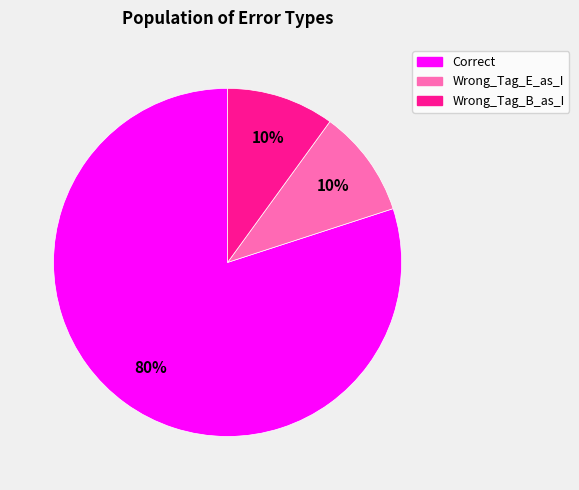

Is the sum of Wrong_Tag_E_as_I and Wrong_Tag_B_as_I greater than half?

No